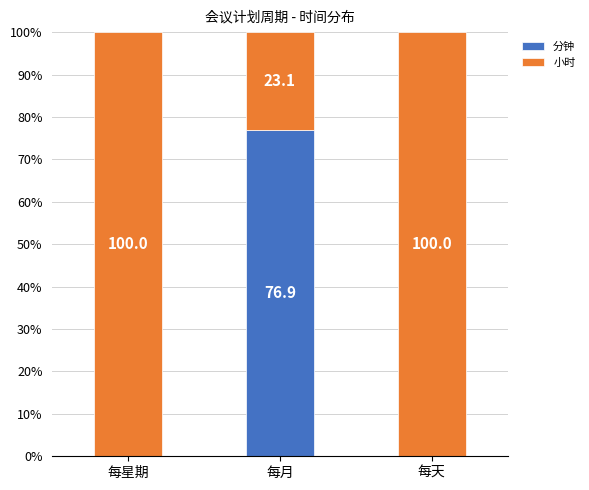

What is the maximum value for 分钟?

76.9